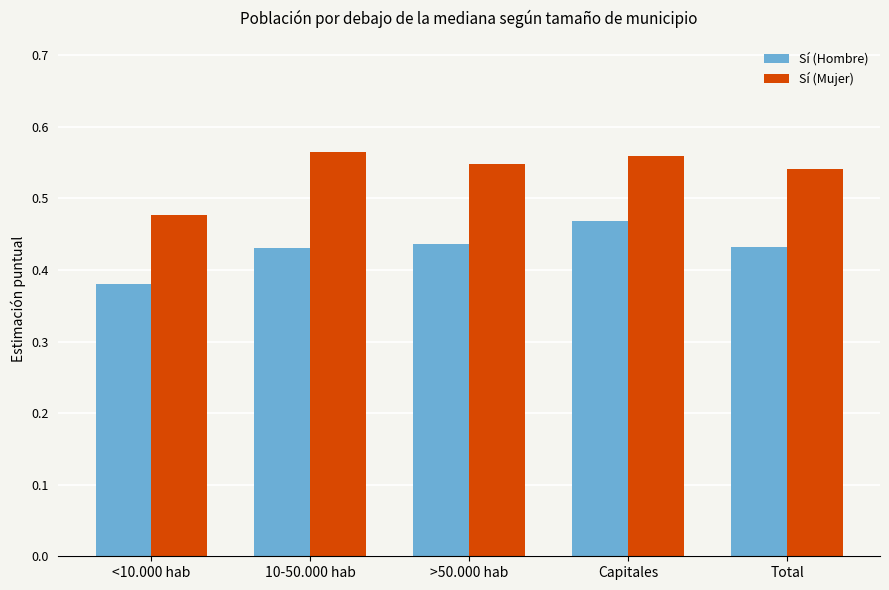

How many bars are there in total?

10